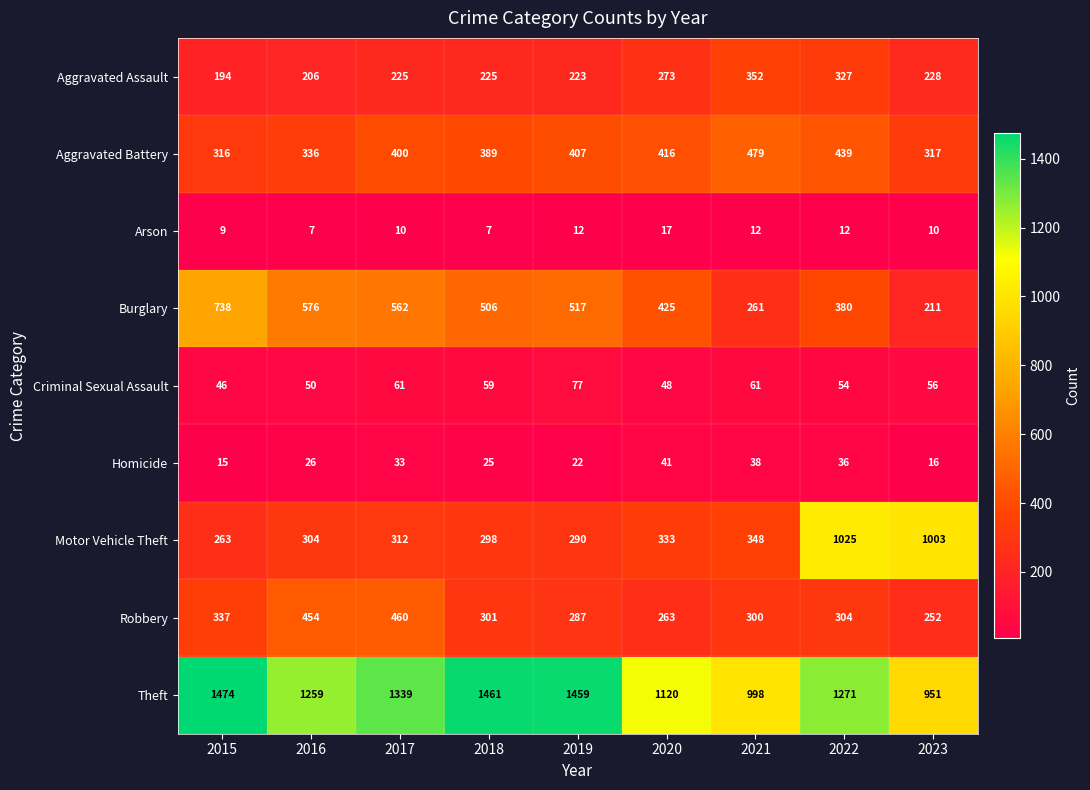

Which series has the largest range (max minus min)?

Motor Vehicle Theft